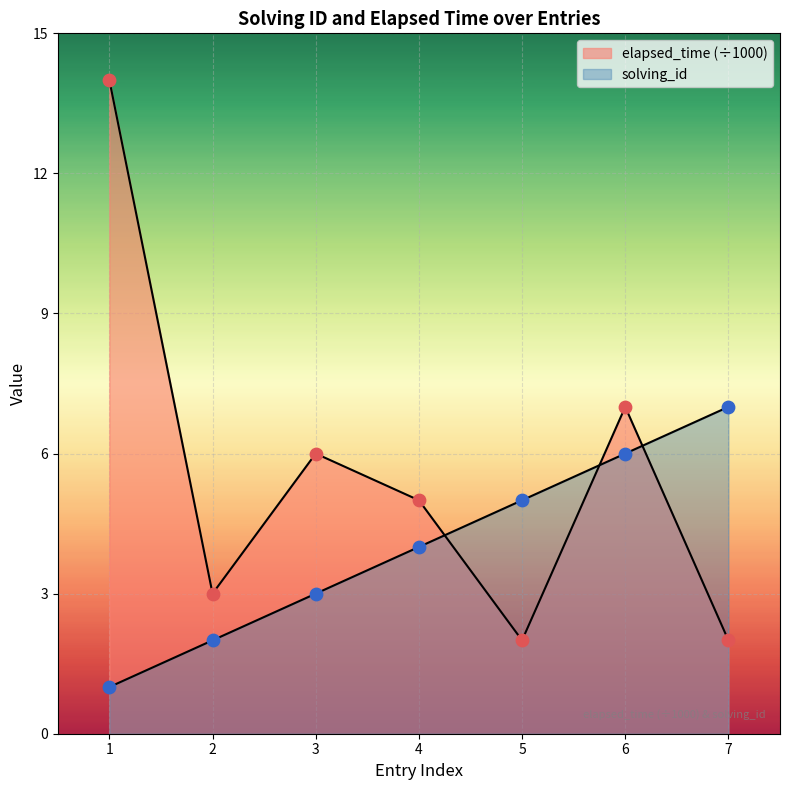

Which series has the largest Y range (max minus min)?

elapsed_time